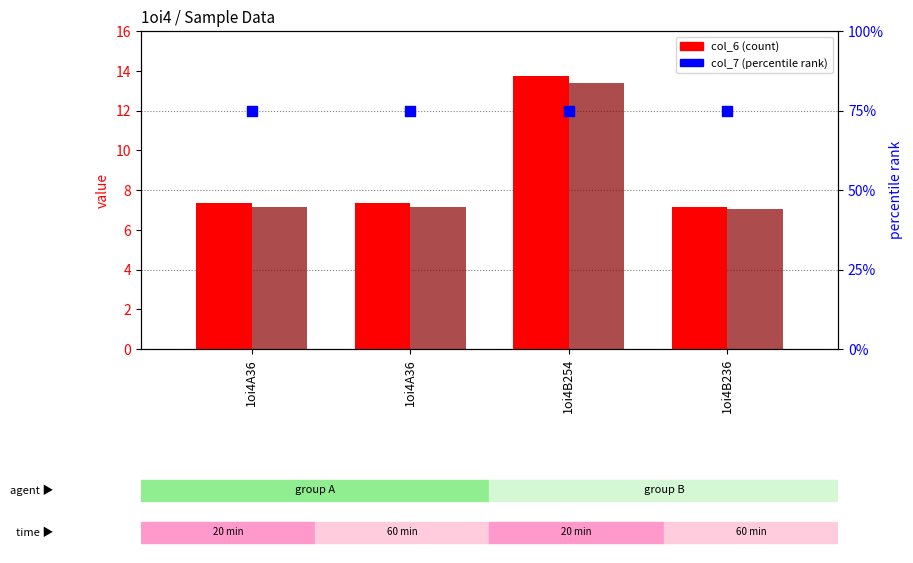

At how many categories does at least one series exceed 52?

4